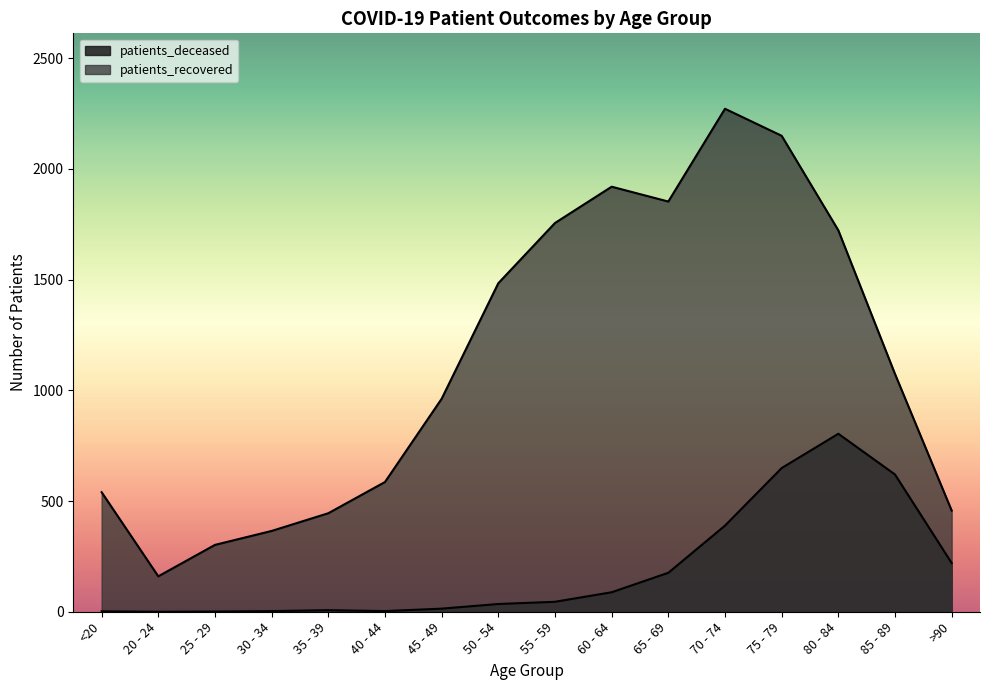

In patients_recovered, how many points are higher than both neighbors (excluding endpoints)?

2